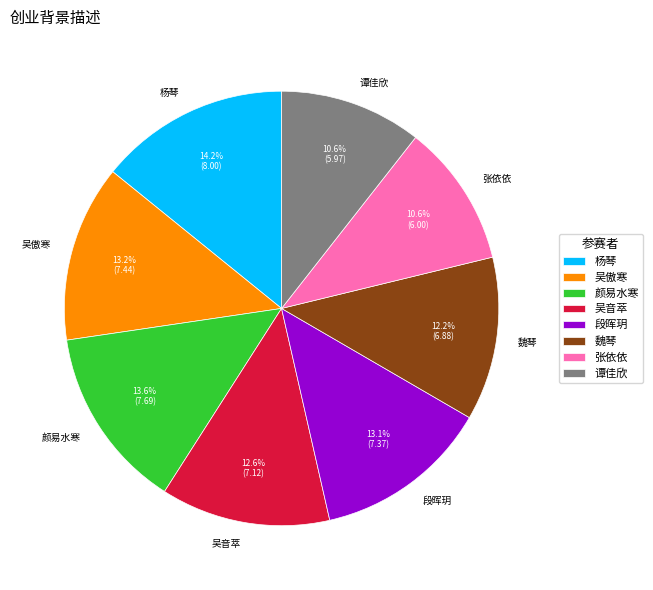

The 颜易水寒 slice represents 22% of the pie. True or false?

False